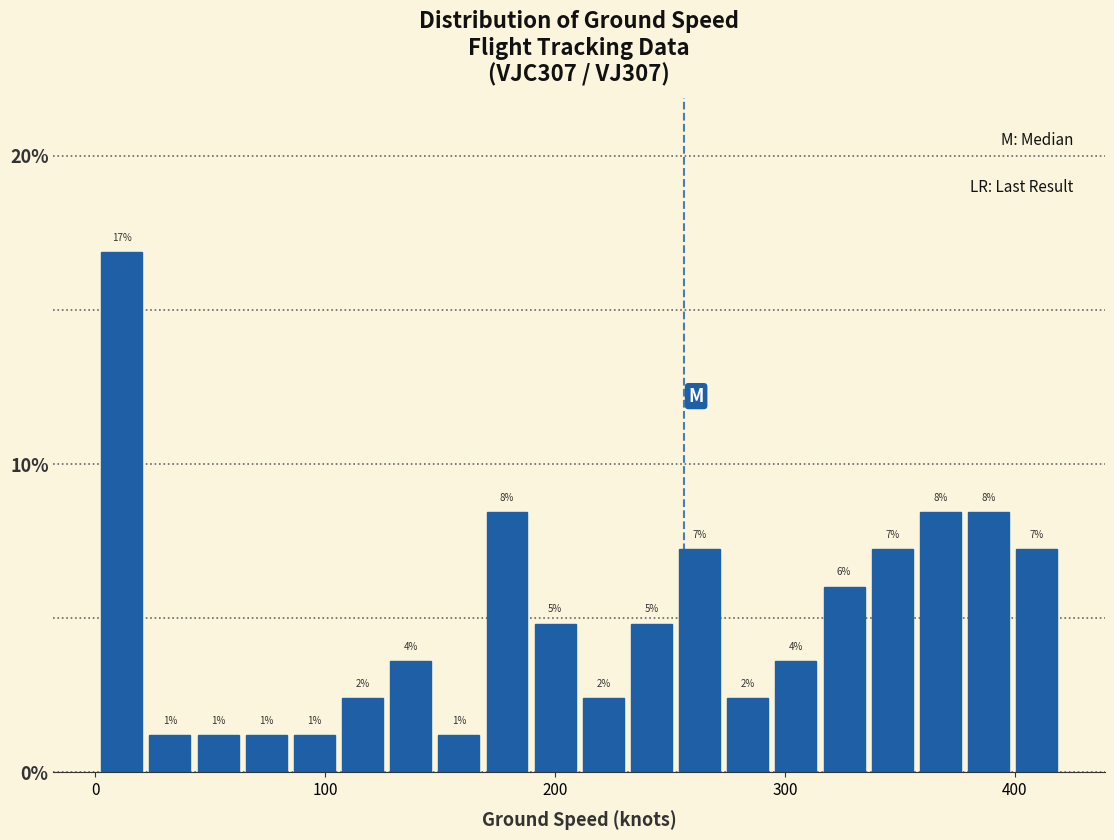

Around what value on the x-axis is the tallest bar? Give the approximate position of its centre, as read against the axis.

10